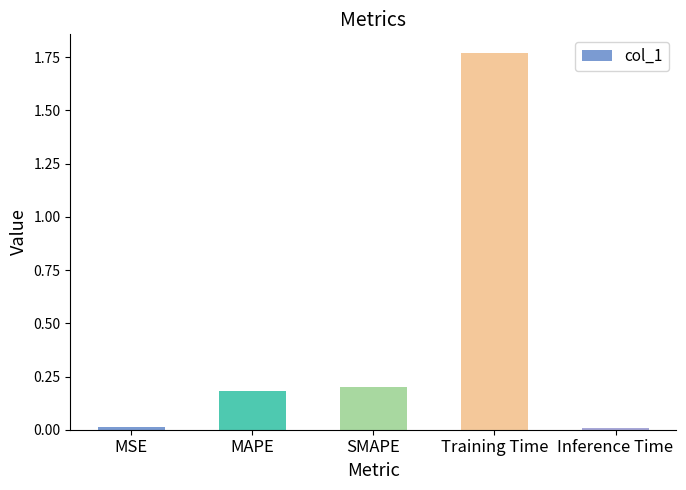

What is the change in value from MAPE to Training Time?

+1.6